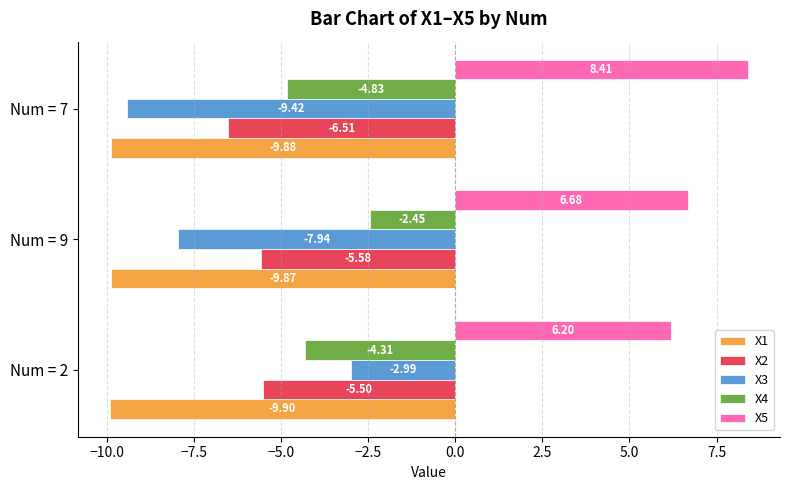

What is the total value across all series at Num = 7?

-22.2